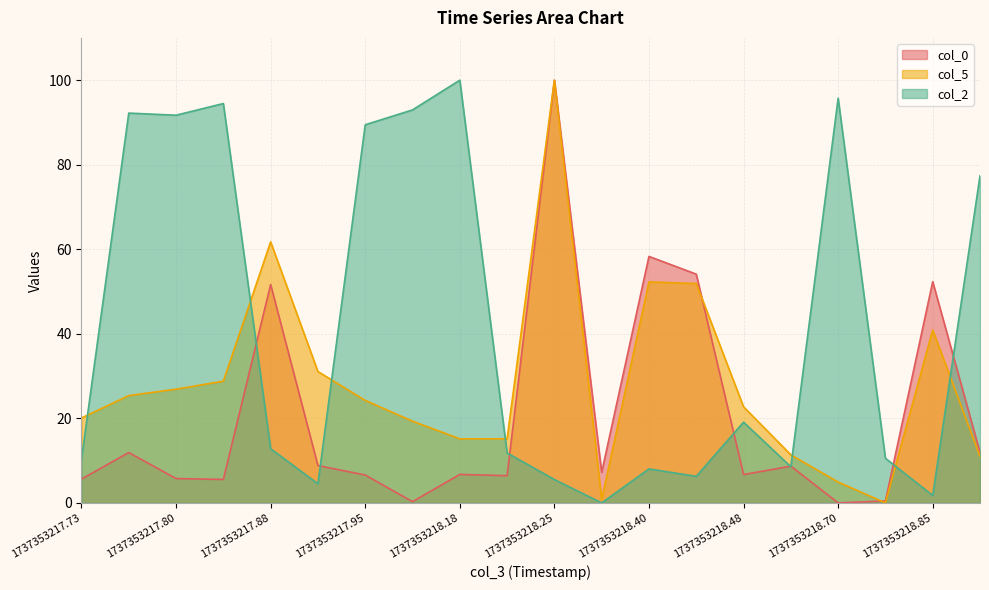

What is the sum of all col_2 values?

833.2